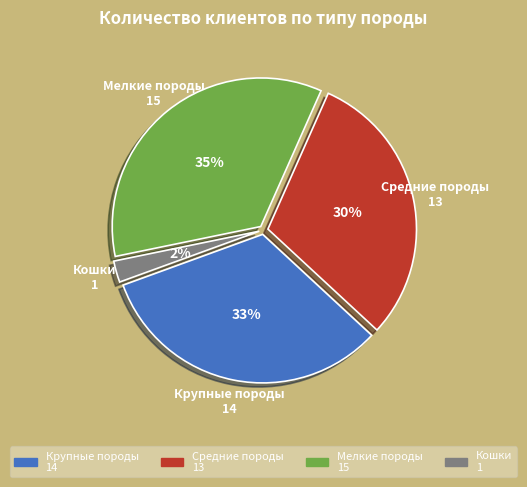

The Кошки slice represents 2% of the pie. True or false?

True